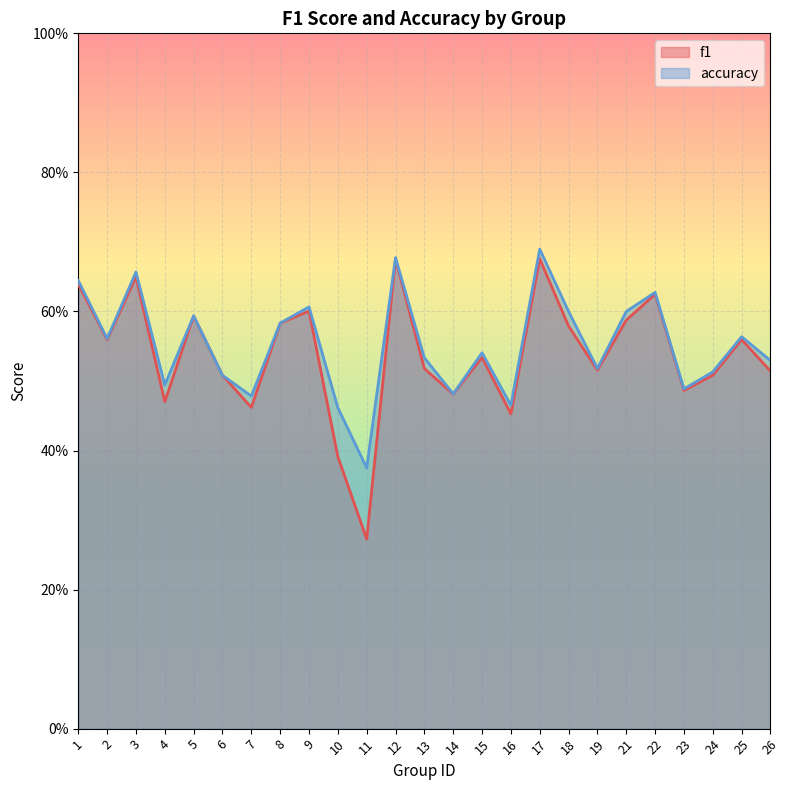

What is the difference between the f1_line values at 17 and 7?

0.2